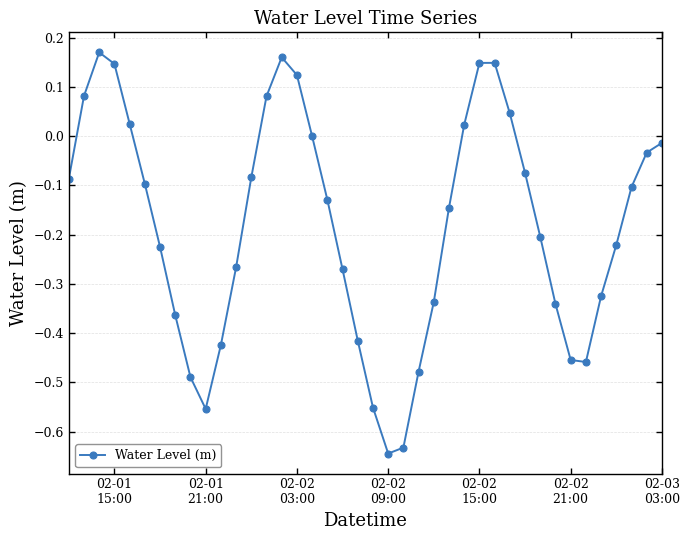

What is the difference between the maximum and minimum values?

0.8